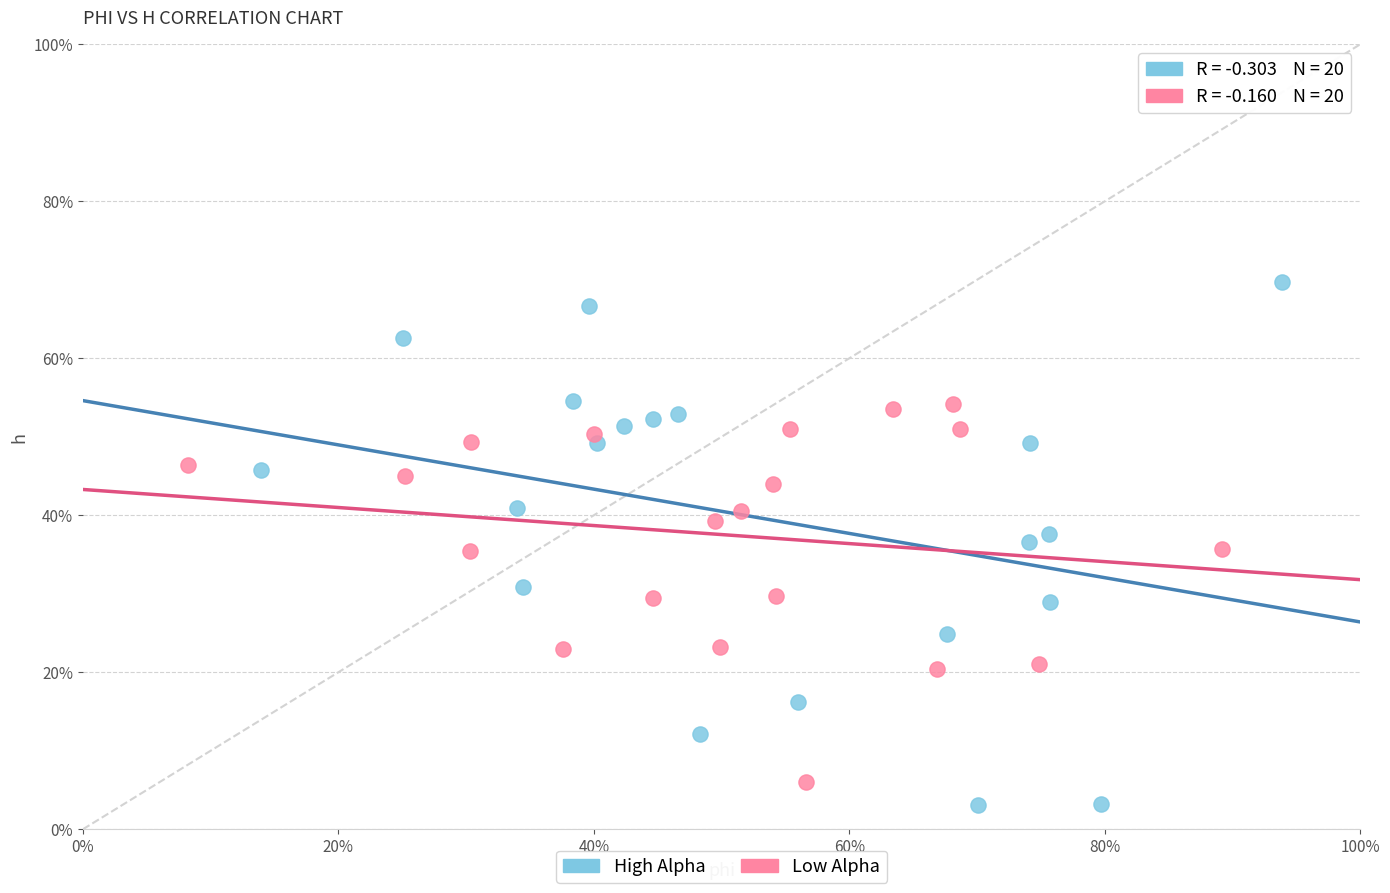

Which series contains the highest Y value?

High Alpha